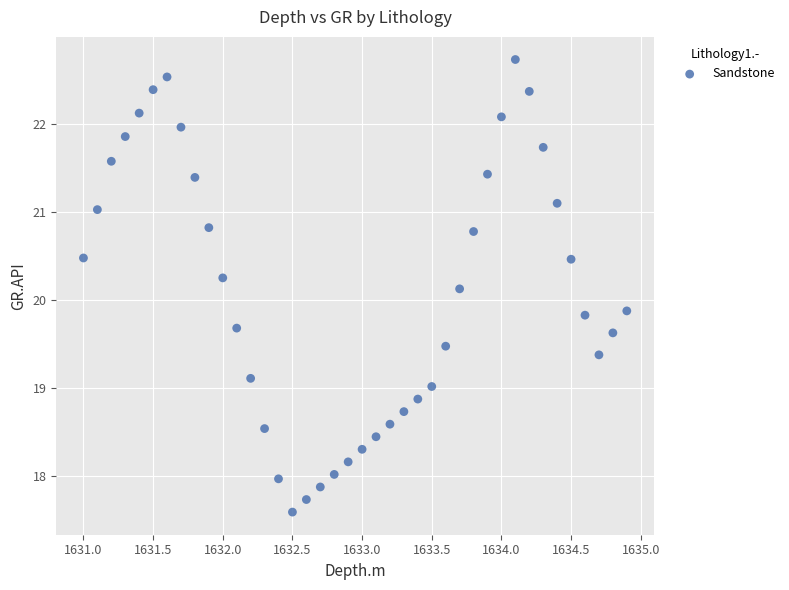

What is the range of X values (max minus min)?

3.9